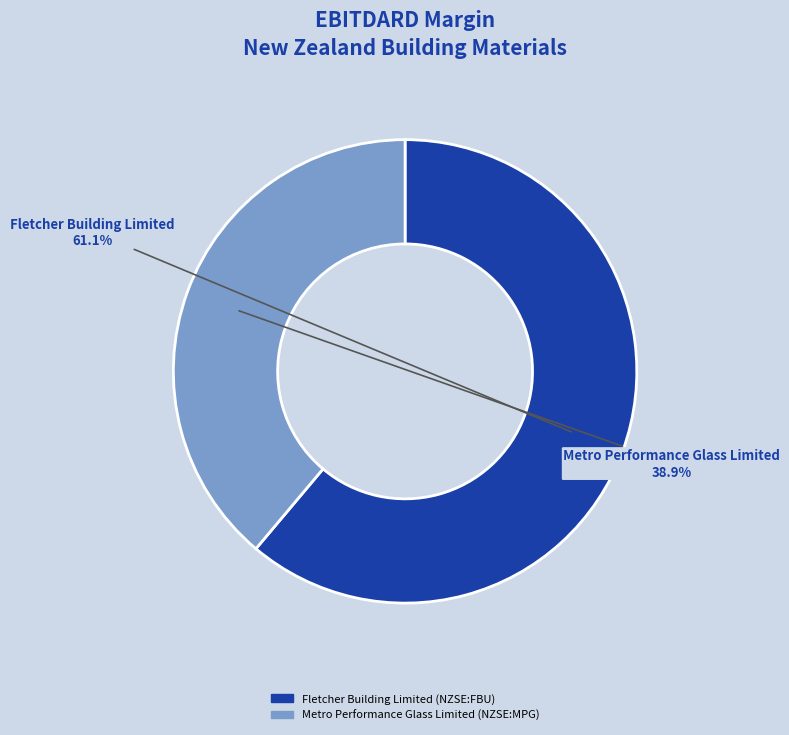

What portion of the pie excludes Fletcher Building Limited (NZSE:FBU)?

38.9%